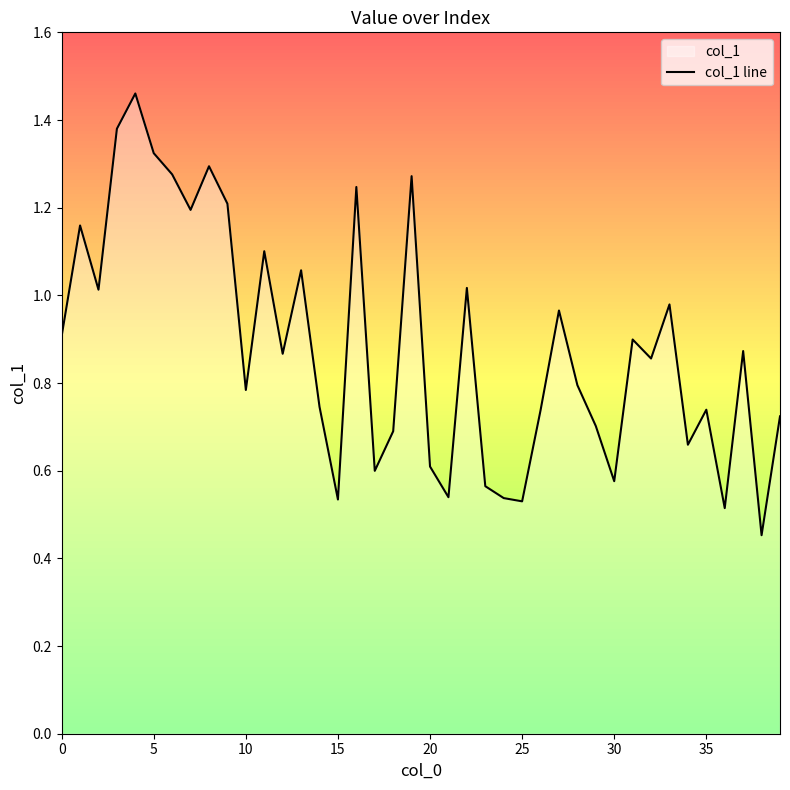

The chart shows a value of 1.3 at 28. True or false?

False